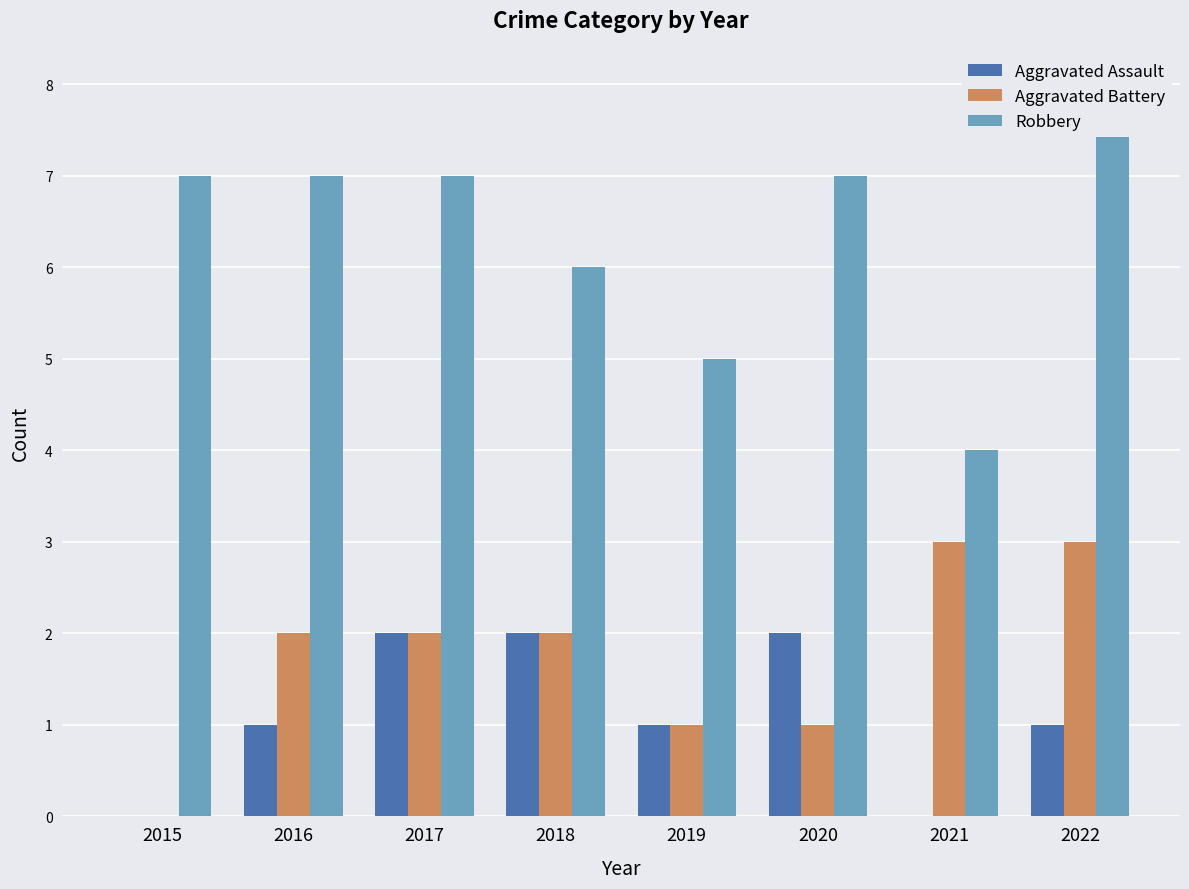

What is the difference between the maximum and minimum values in the Aggravated Battery series?

3